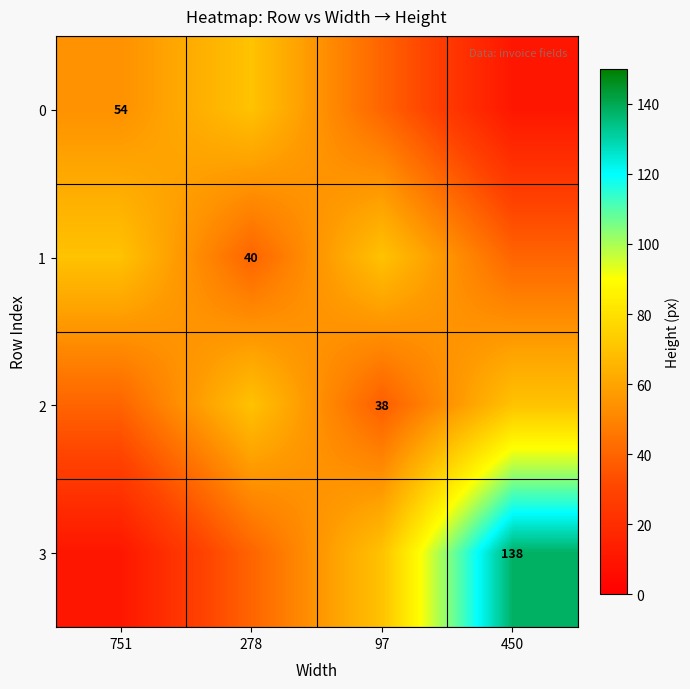

The 0 series shows 54 at 751. True or false?

True